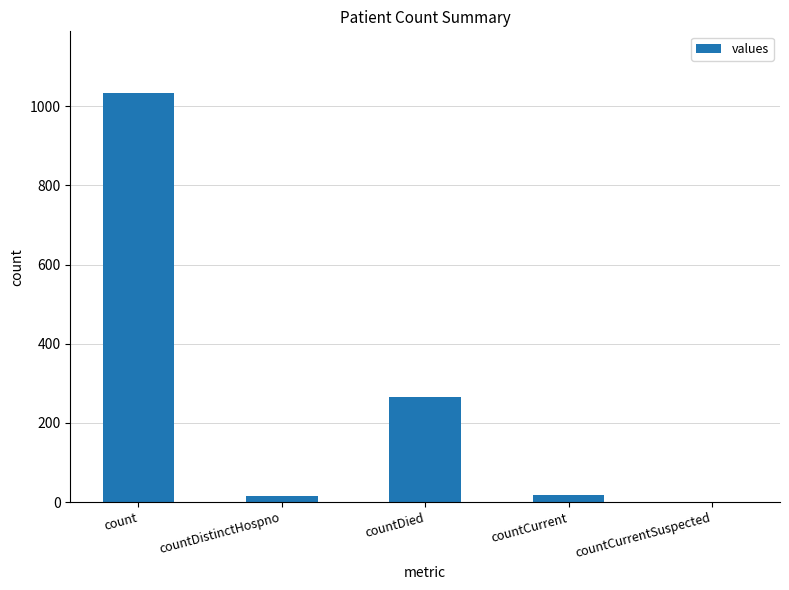

Which label corresponds to the largest value in the chart?

count